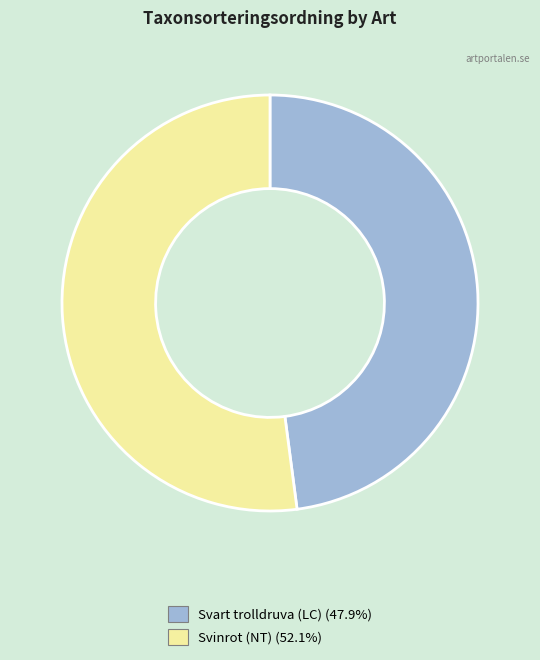

Which category has the smallest portion of the pie?

Svart trolldruva (LC)